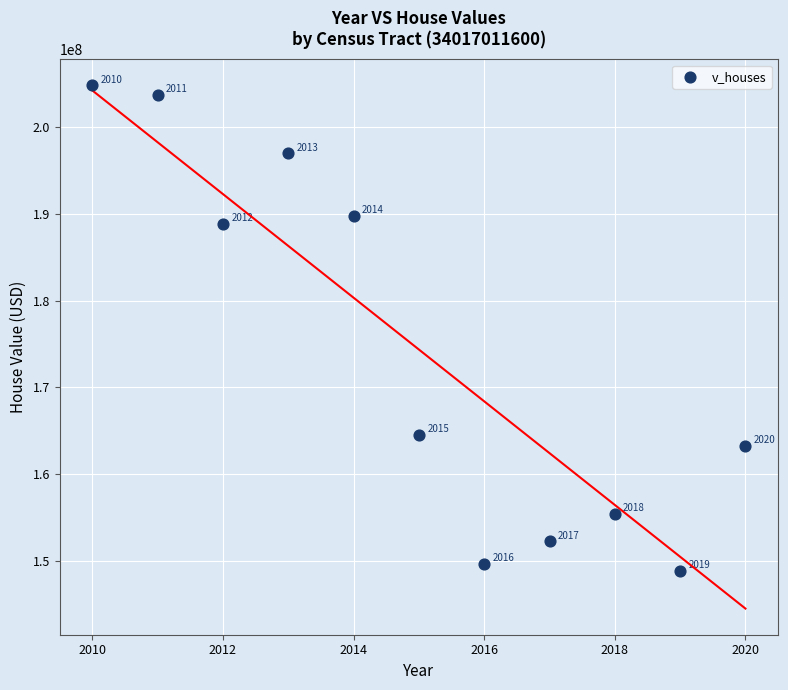

What is the average Y value?

174376618